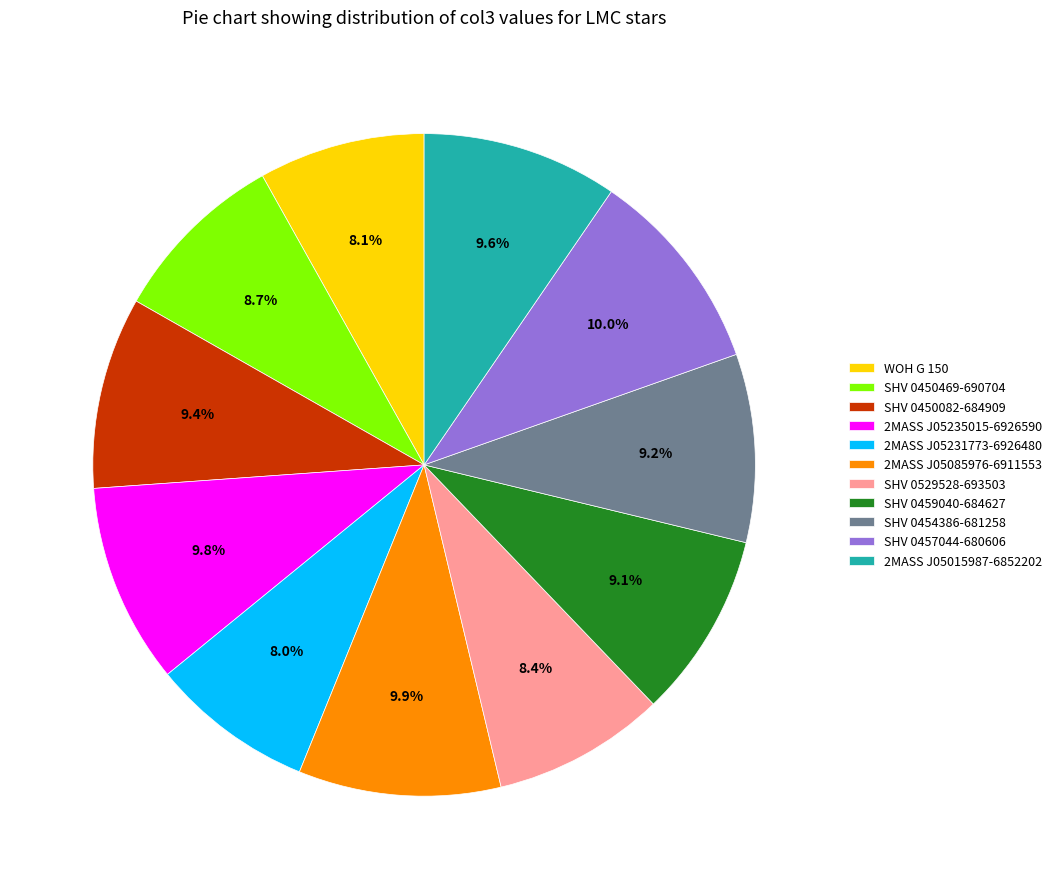

Does SHV 0454386-681258 account for over 50% of the chart?

No